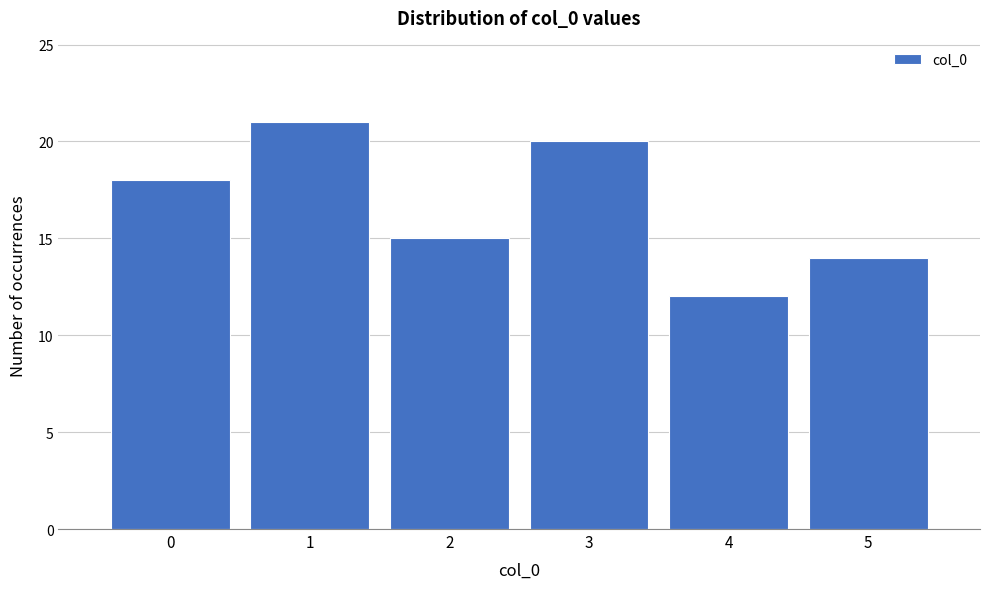

Which range on the x-axis has the tallest bar?

0.5 to 1.5